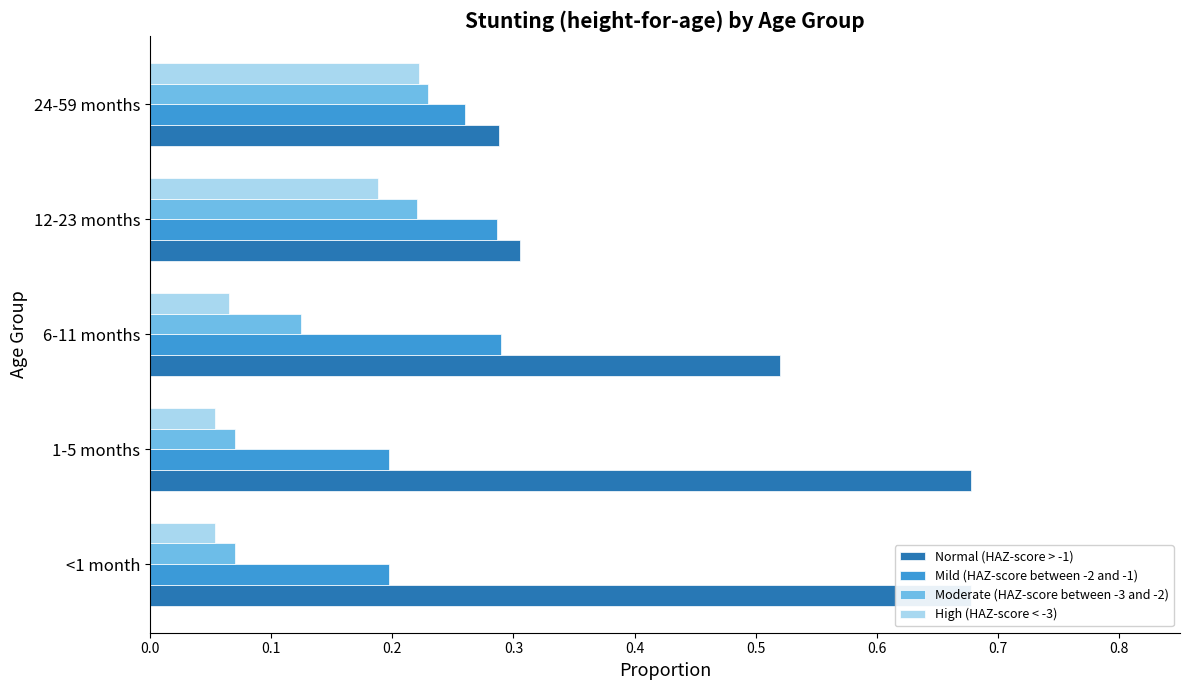

How many bars are there in total?

20